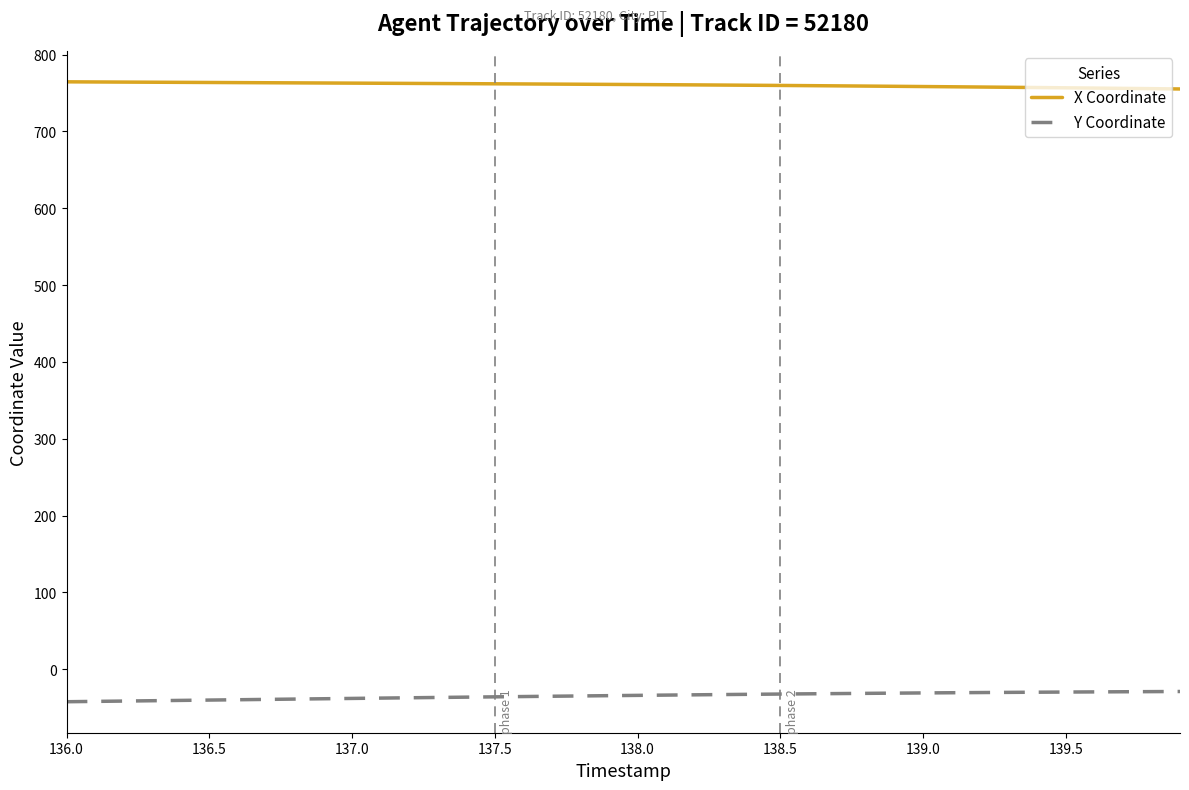

What is the lowest value of the X Coordinate series?

755.2